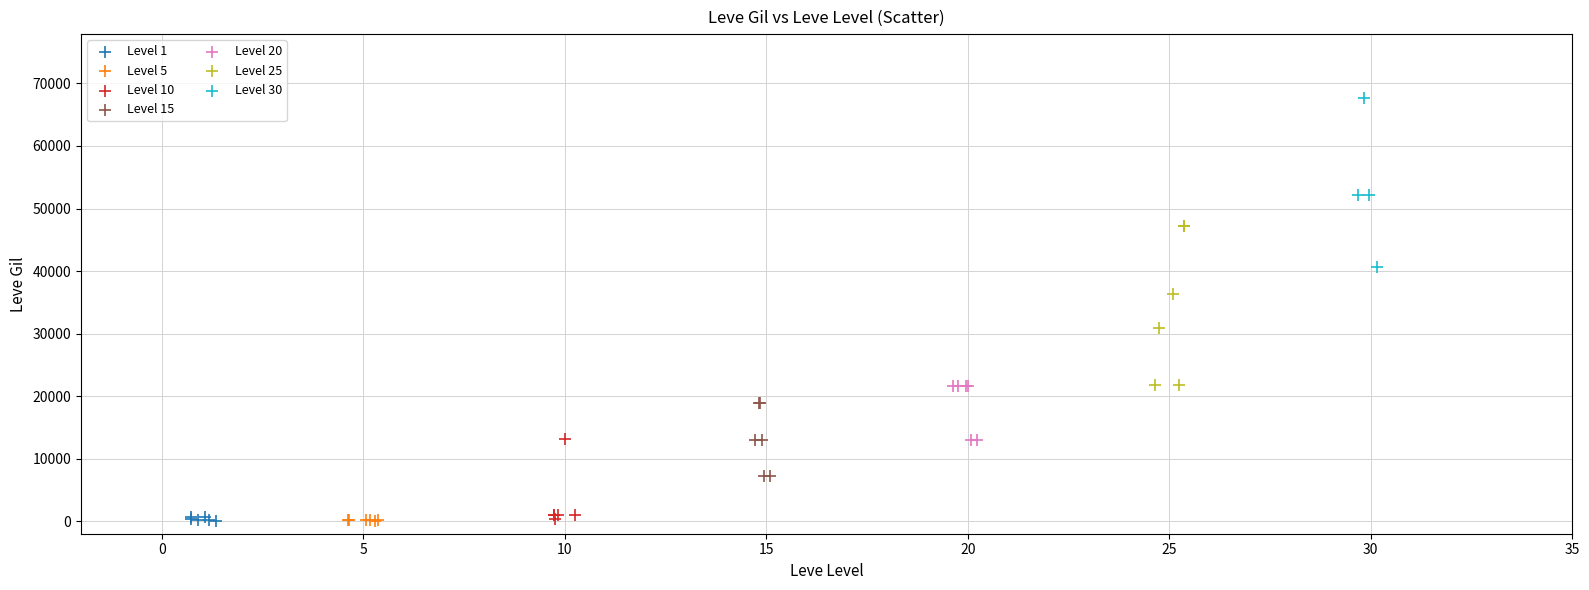

Which series contains the highest Y value?

Level 30